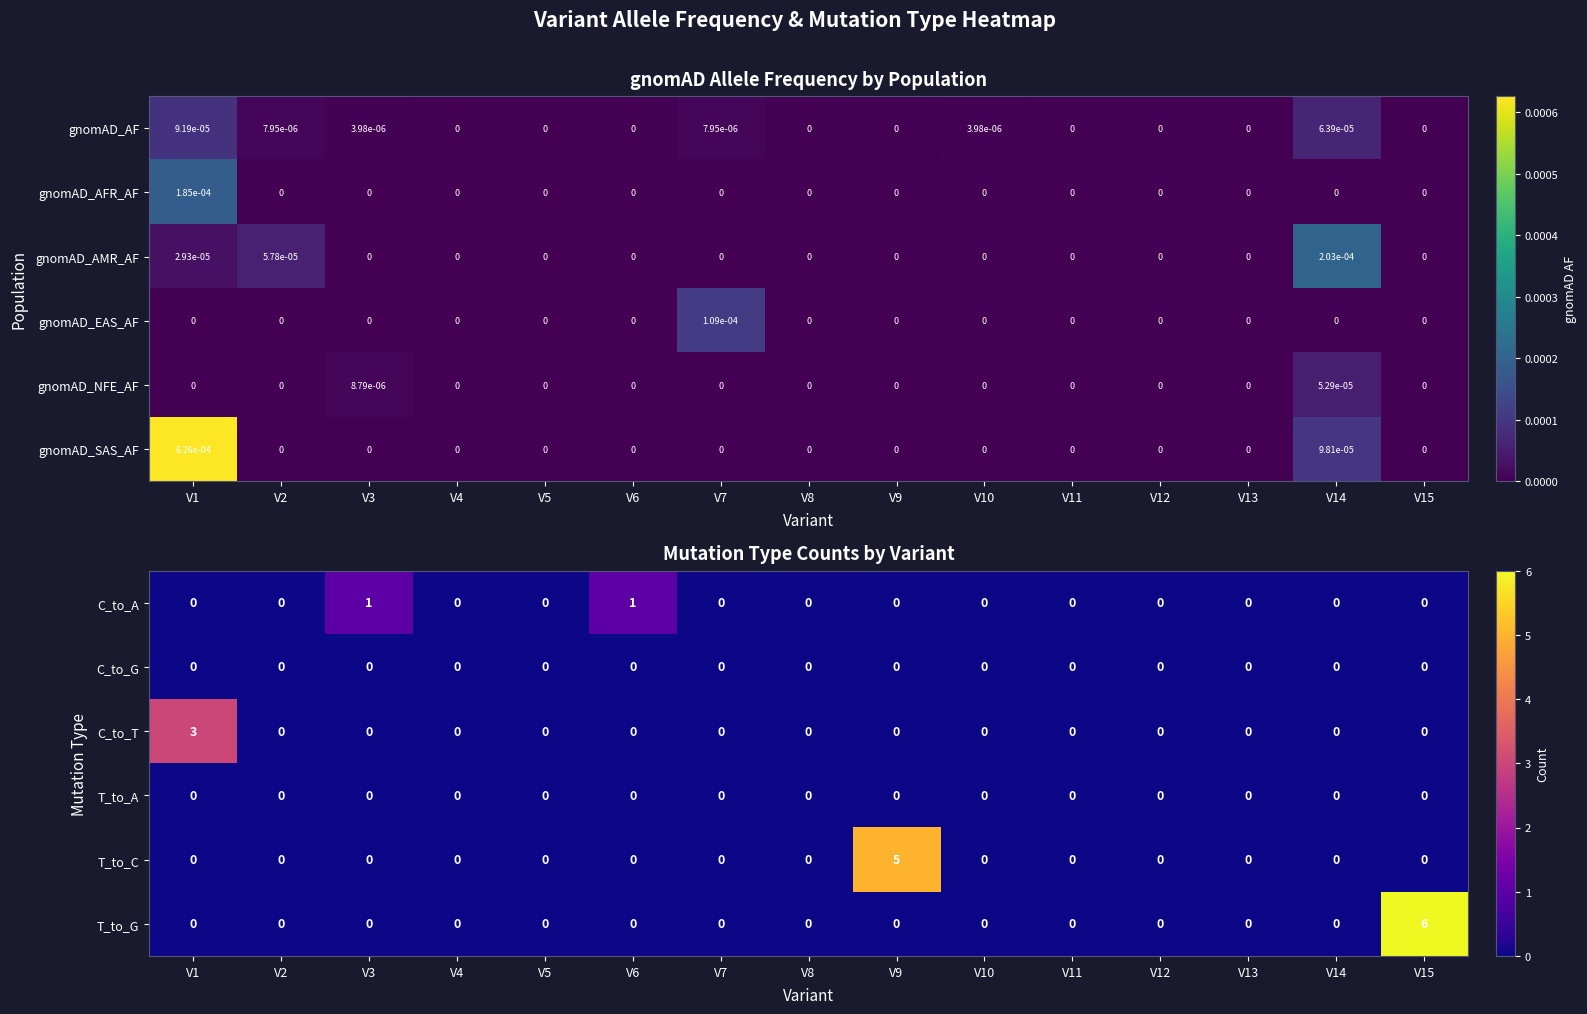

The value of C_to_T at V8 is 2. True or false?

False